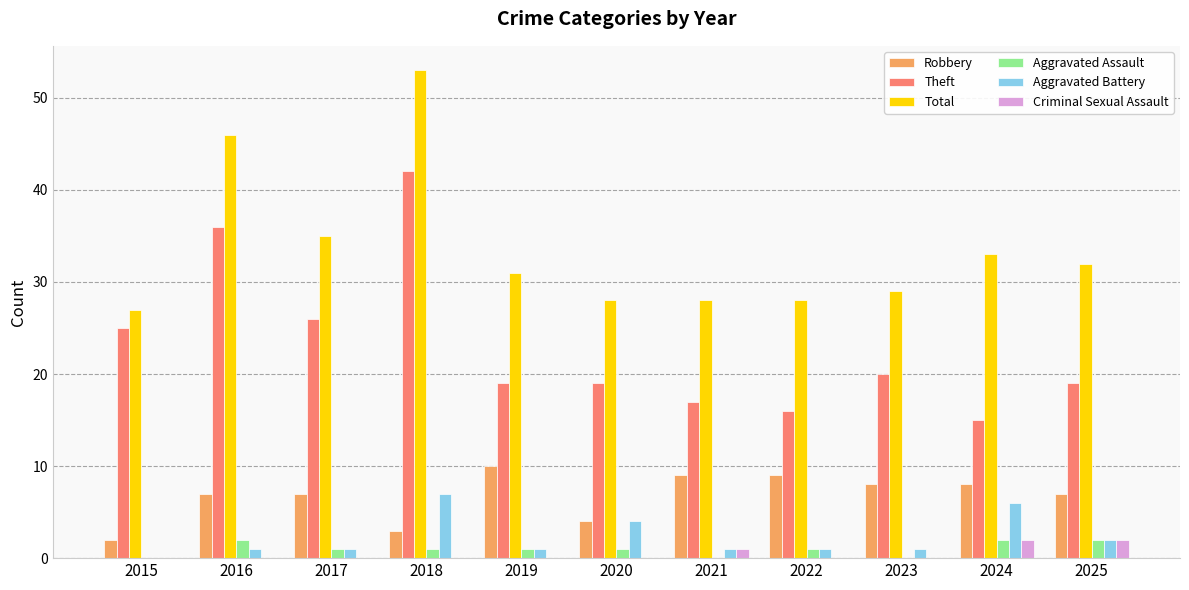

At which label does Aggravated Assault first exceed 1?

2016